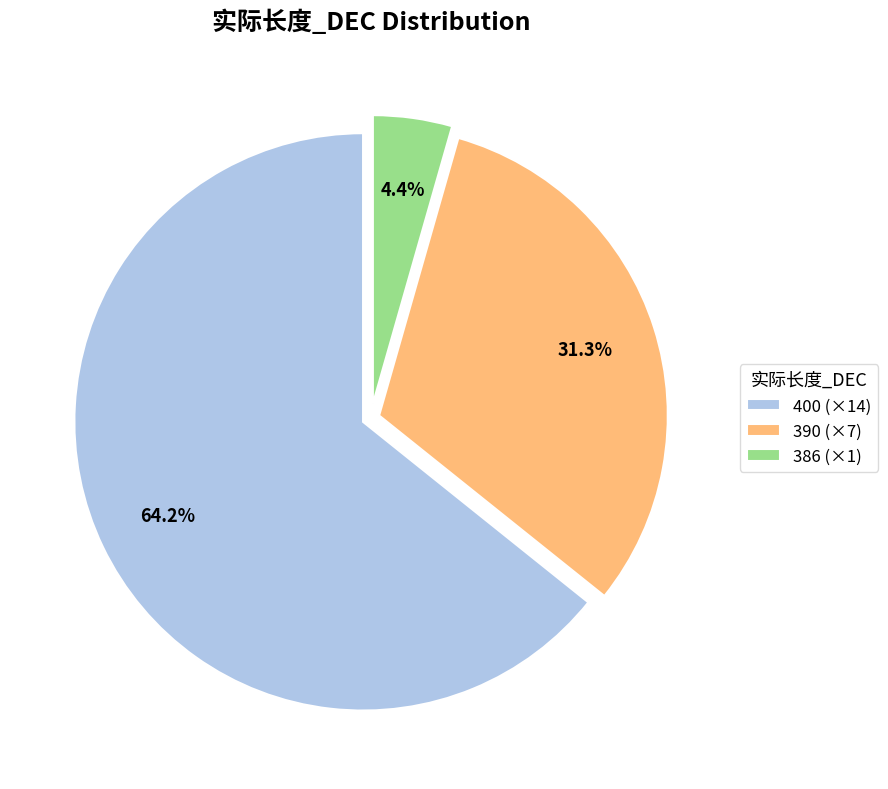

Which slice is the largest?

400 (×14)